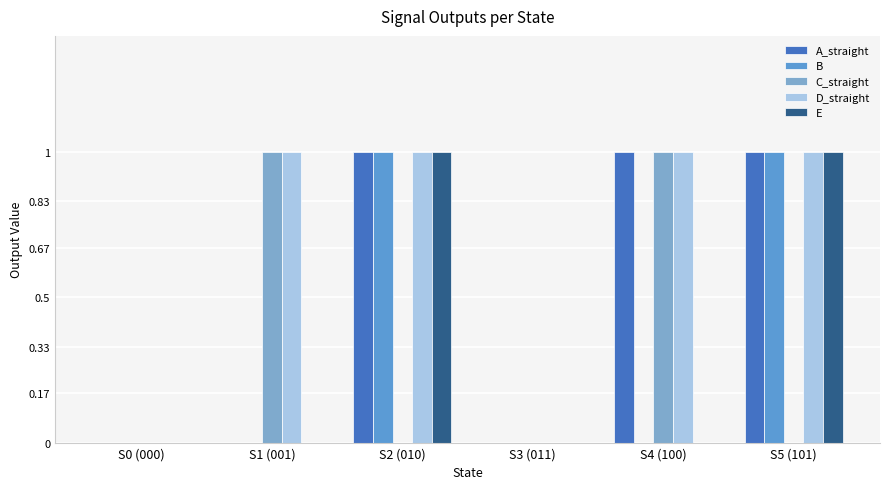

Reading left to right, list all the values displayed in this chart.

A_straight: 0	0	1	0	1	1
B: 0	0	1	0	0	1
C_straight: 0	1	0	0	1	0
D_straight: 0	1	1	0	1	1
E: 0	0	1	0	0	1